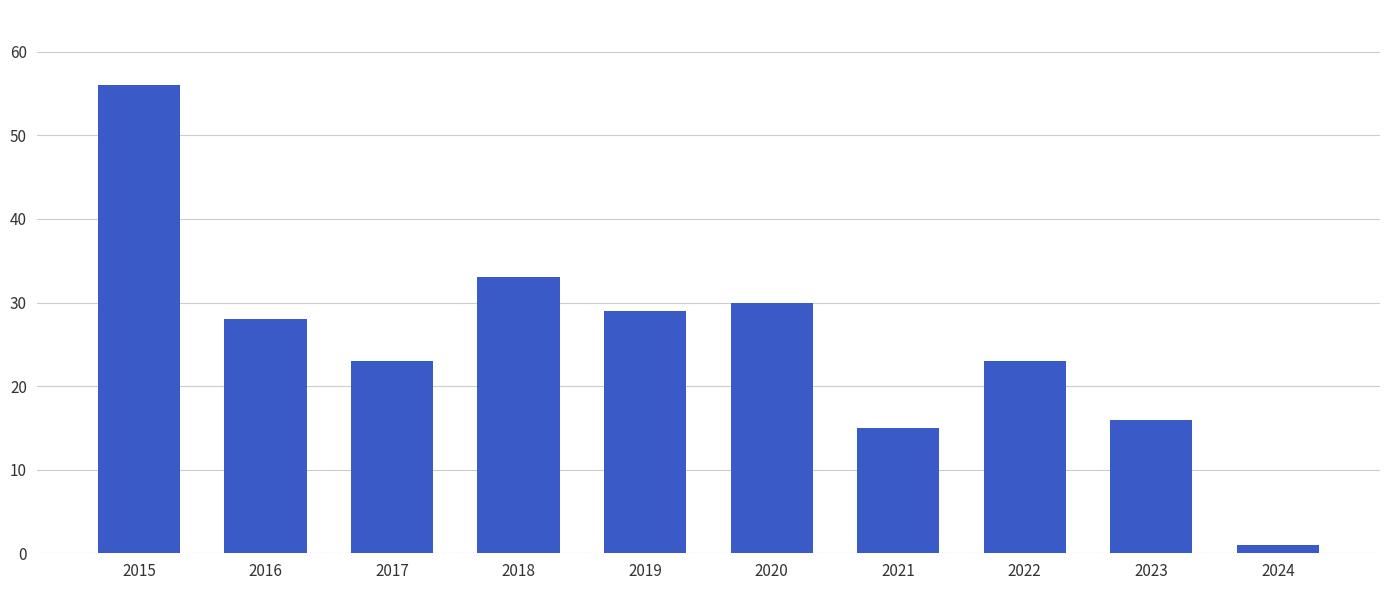

What is the change in value from 2017 to 2019?

+6